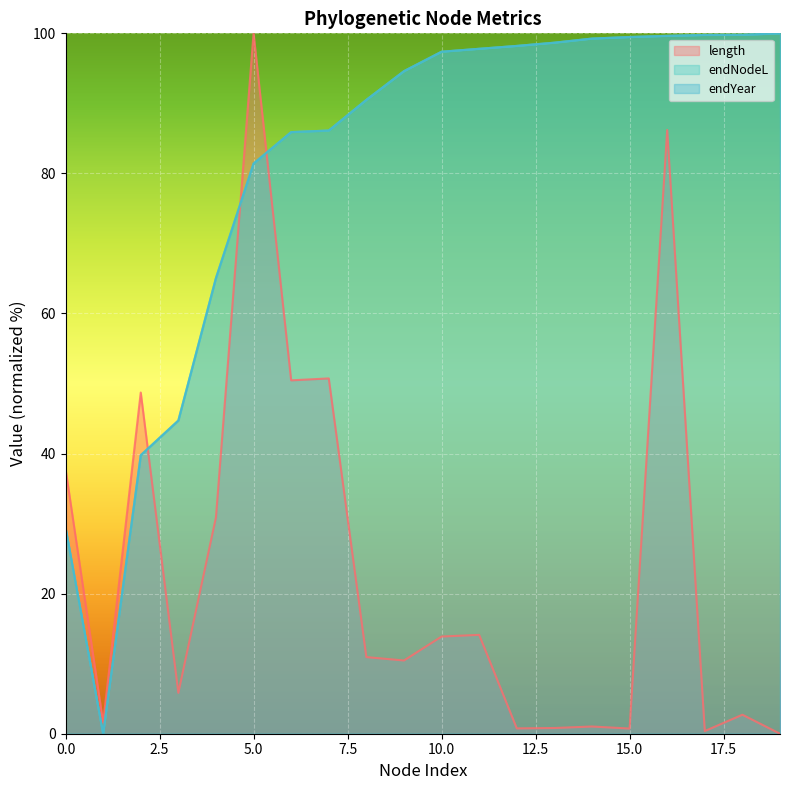

What is the sum of all endYear values?

1607.5